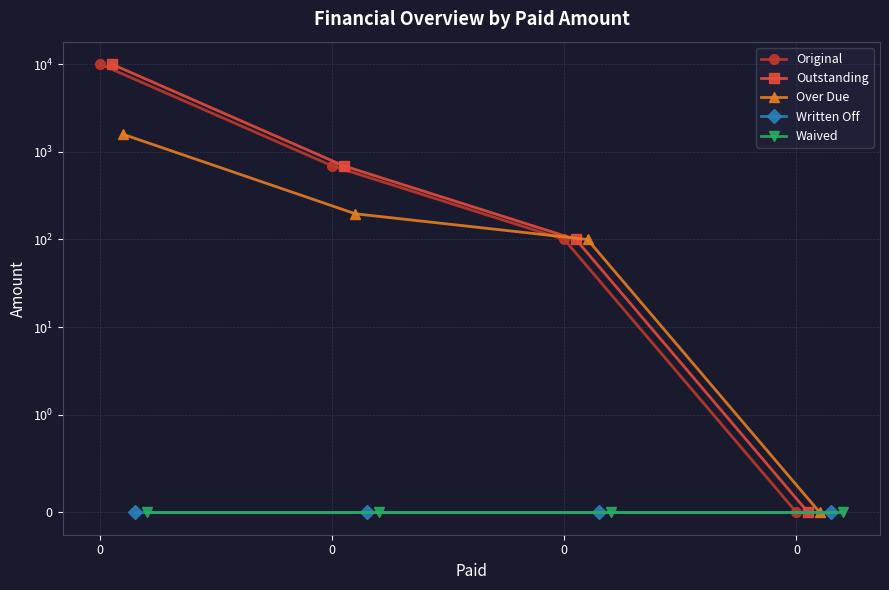

Reading right to left, extract all data points from this chart.

Original: 0.0	100.0	690.6	10000.0
Outstanding: 0.0	100.0	690.6	10000.0
Over Due: 0.0	100.0	196.2	1579.2
Written Off: 0.0	0.0	0.0	0.0
Waived: 0.0	0.0	0.0	0.0